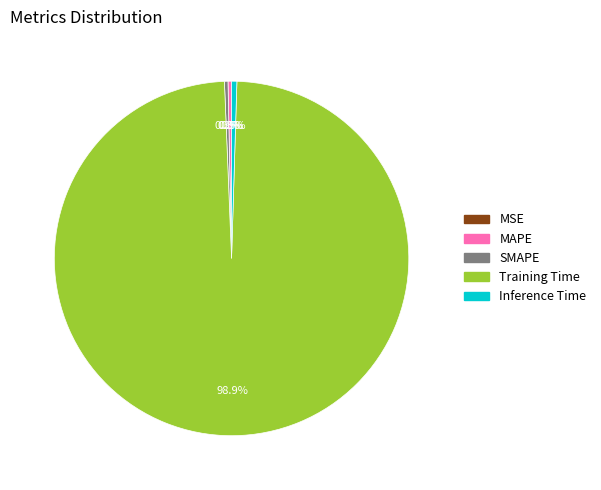

Is it true that SMAPE is 12% of the pie?

False